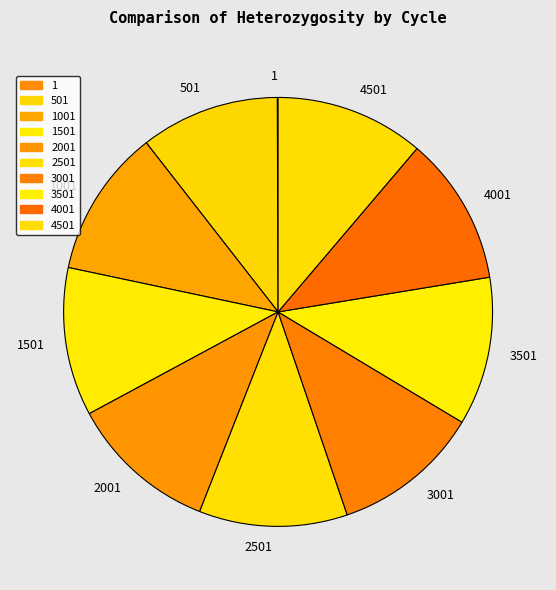

Does any single category account for the majority?

No